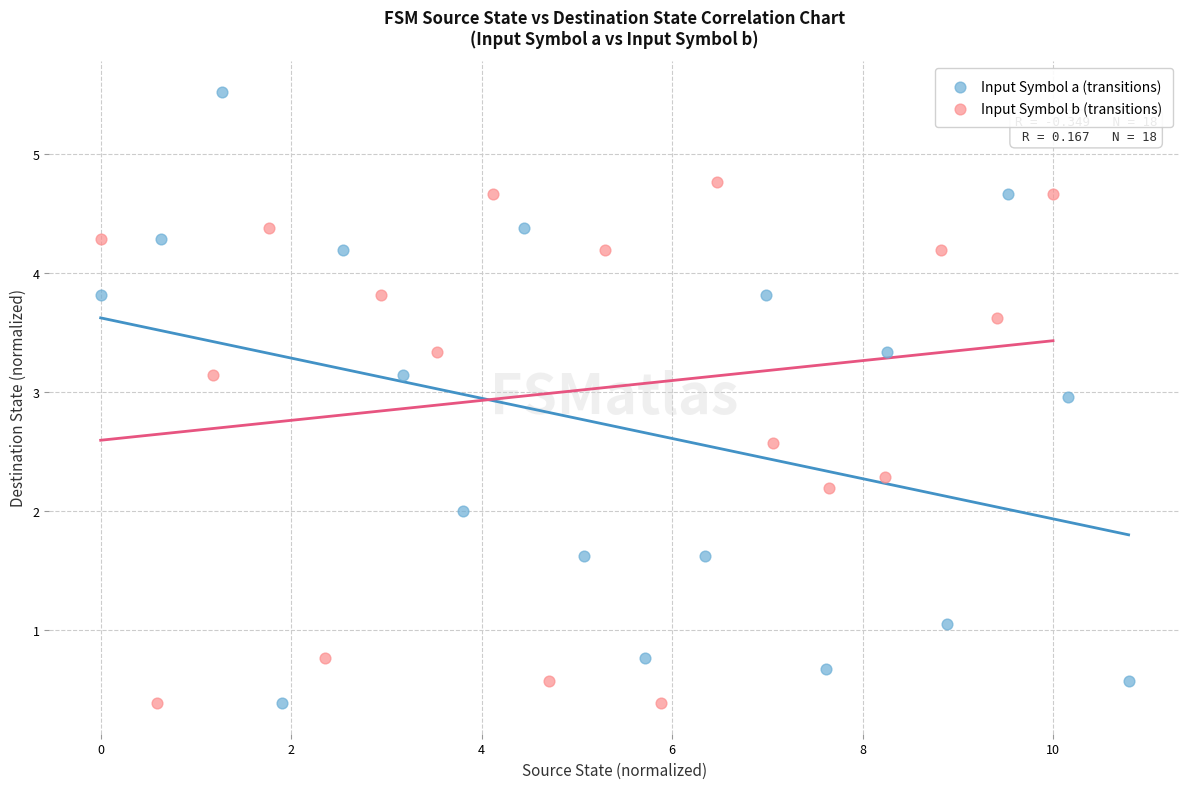

Which series has the largest Y range (max minus min)?

Input Symbol a (transitions)